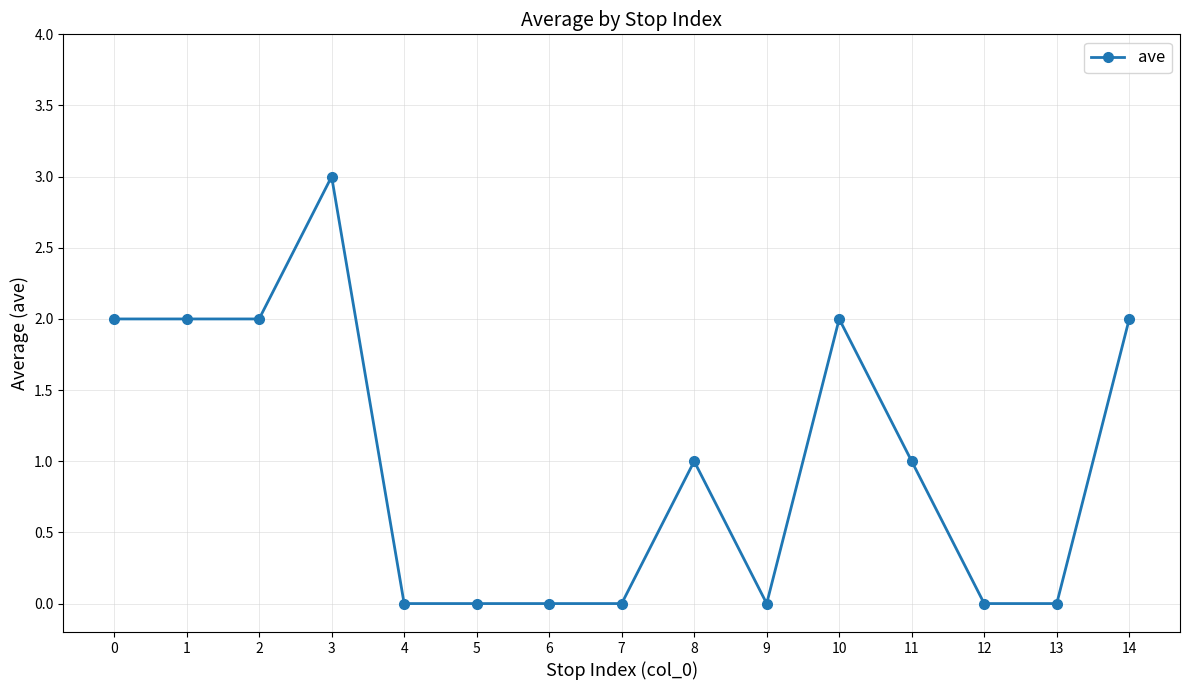

True or false: the data shows 0 at 0.

False